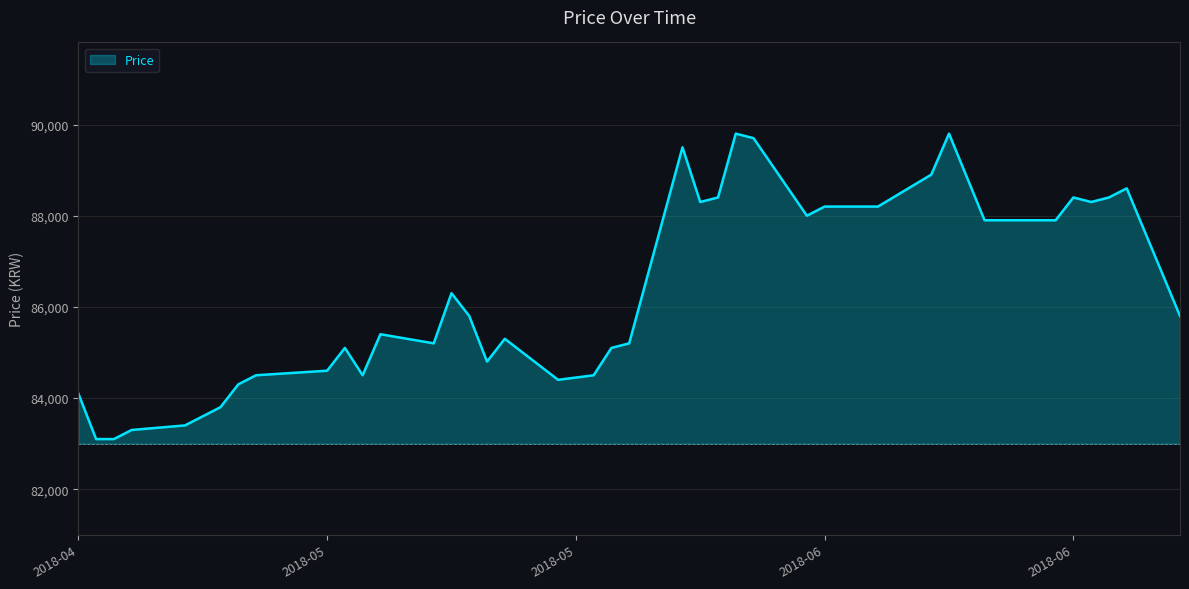

Reading right to left, what are all the values shown in this chart?

85800	88600	88400	88300	88400	87900	87900	87900	89800	88900	88200	88200	88200	88000	89700	89800	88400	88300	89500	85200	85100	84500	84400	85300	84800	85800	86300	85200	85400	84500	85100	84600	84500	84300	83800	83400	83300	83100	83100	84100